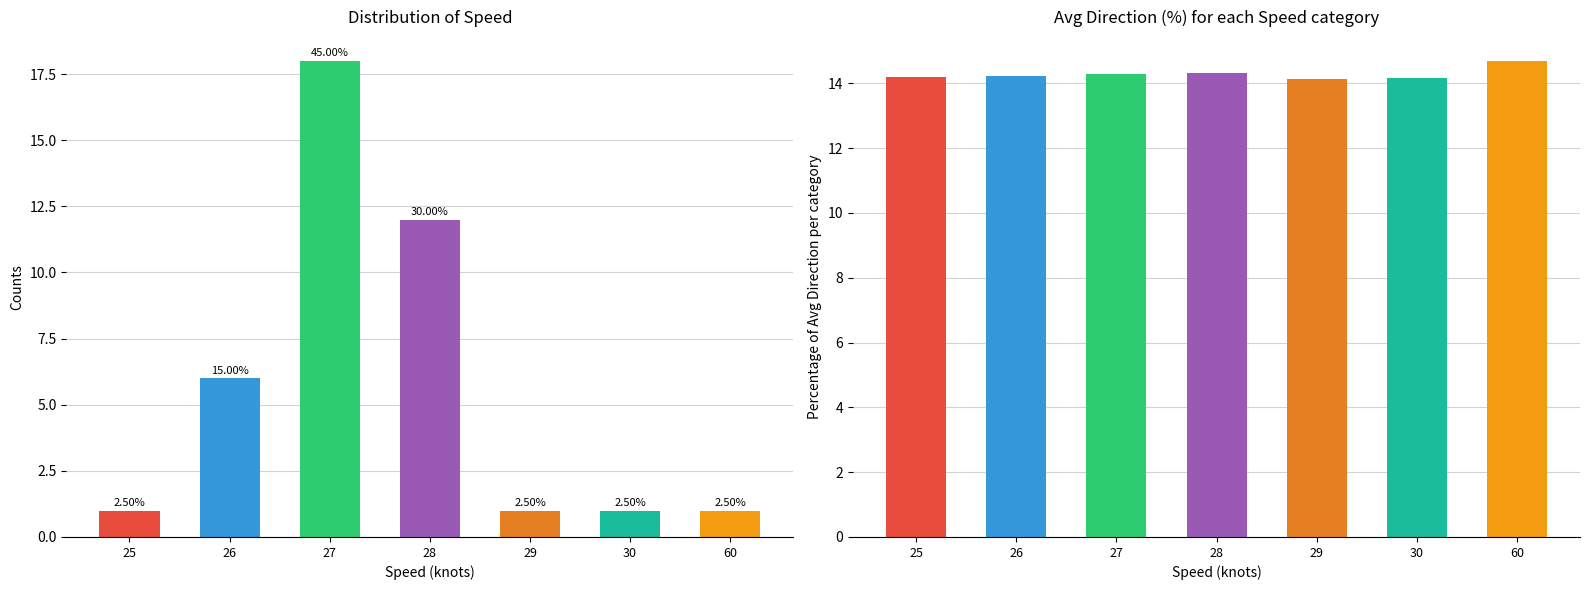

List the series in order of their overall mean, highest first.

avg_direction, count